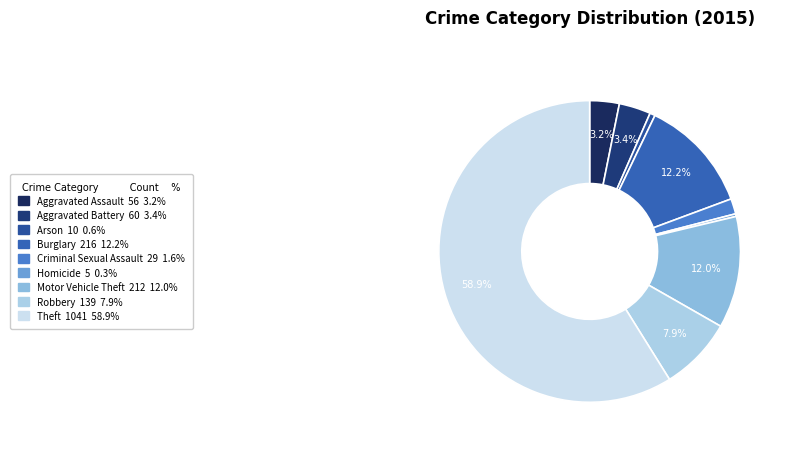

Which slice represents more than half of the pie?

Theft